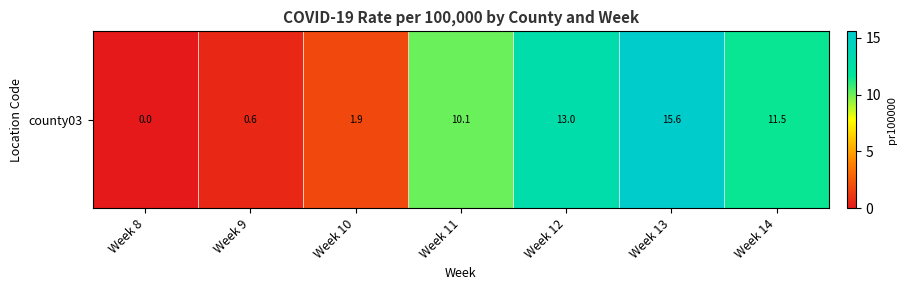

What is the difference between the second highest and second lowest values?

12.4